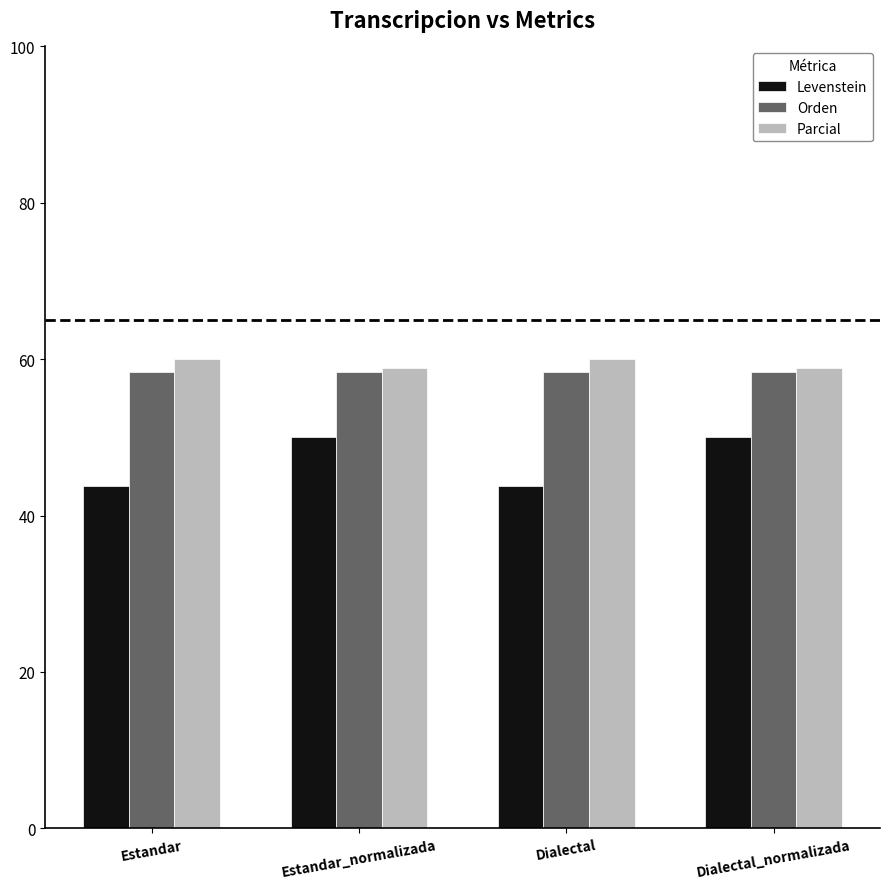

List the series in order of their peak value, lowest first.

Levenstein, Orden, Parcial